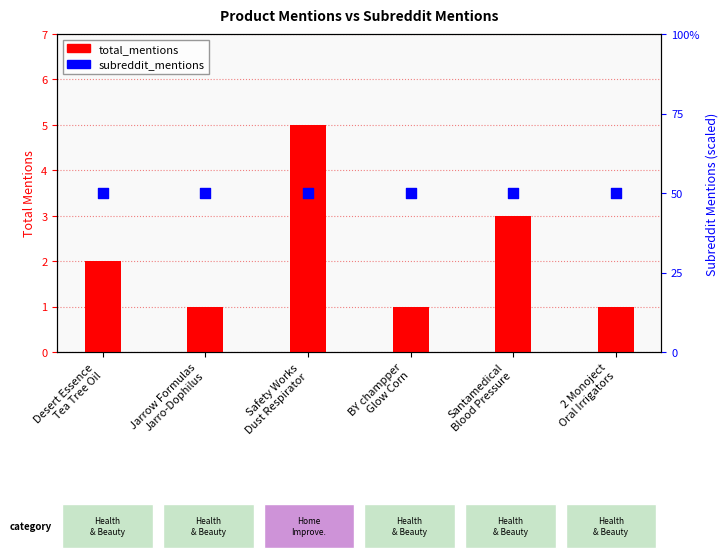

What is the total value across all series at Santamedical
Blood Pressure?

4